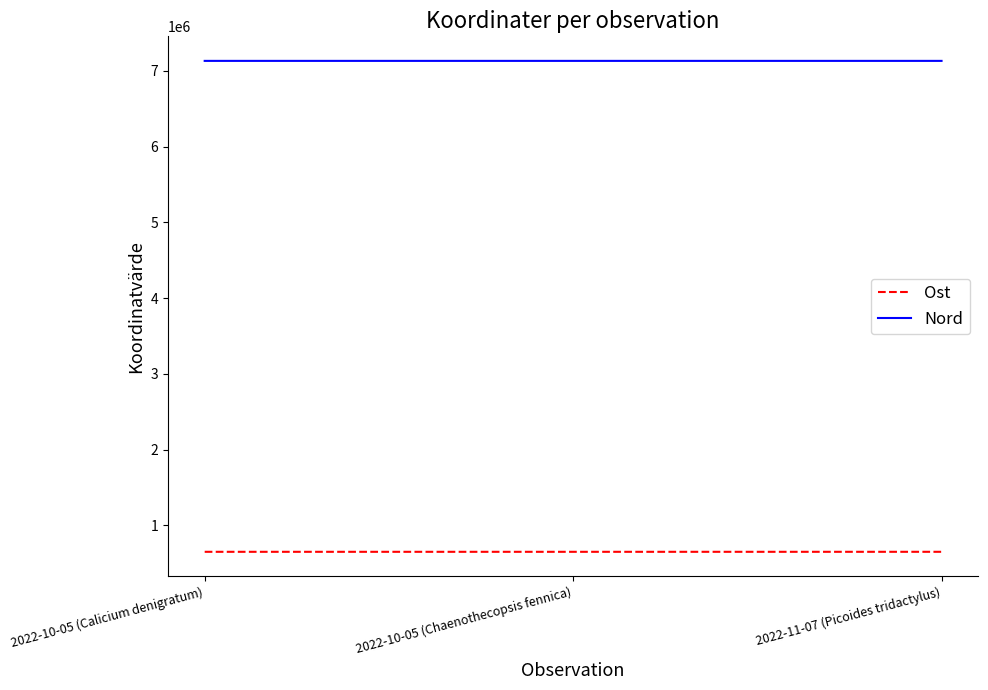

What position from the right is 2022-10-05 (Calicium denigratum)?

3